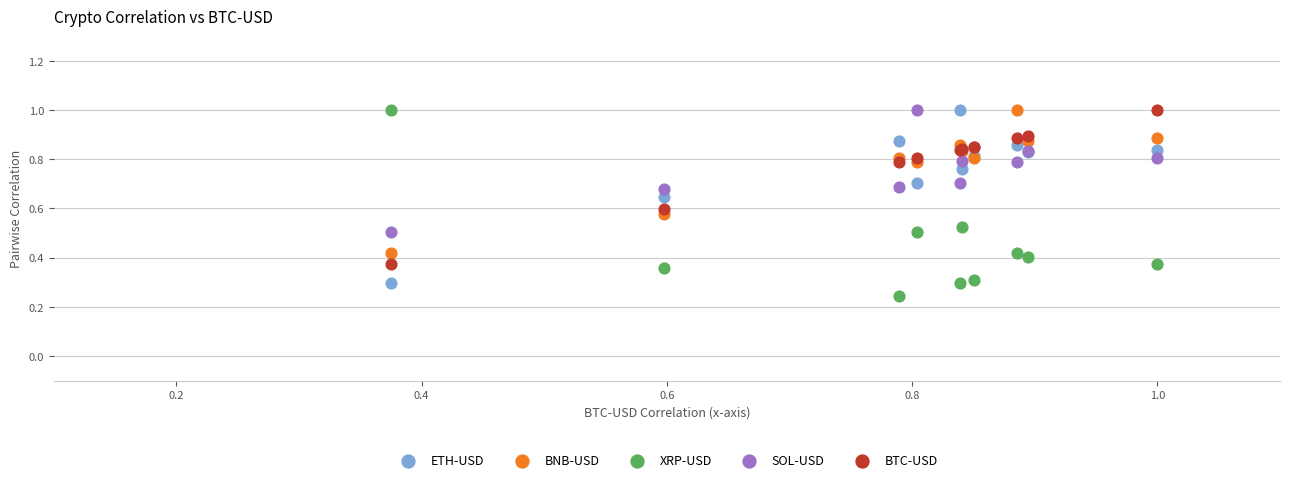

In the ETH-USD series, what Y value is closest to 0?

0.3